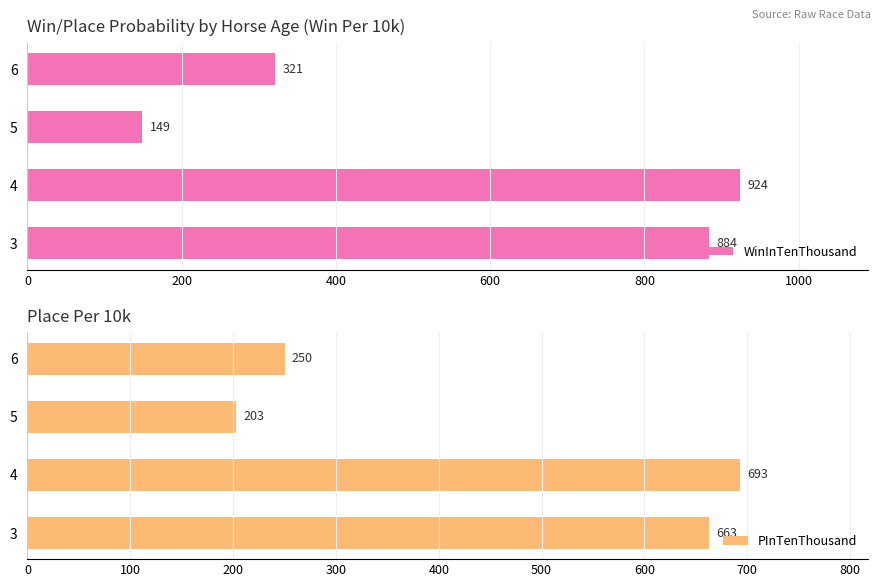

Does the chart contain any negative values?

No